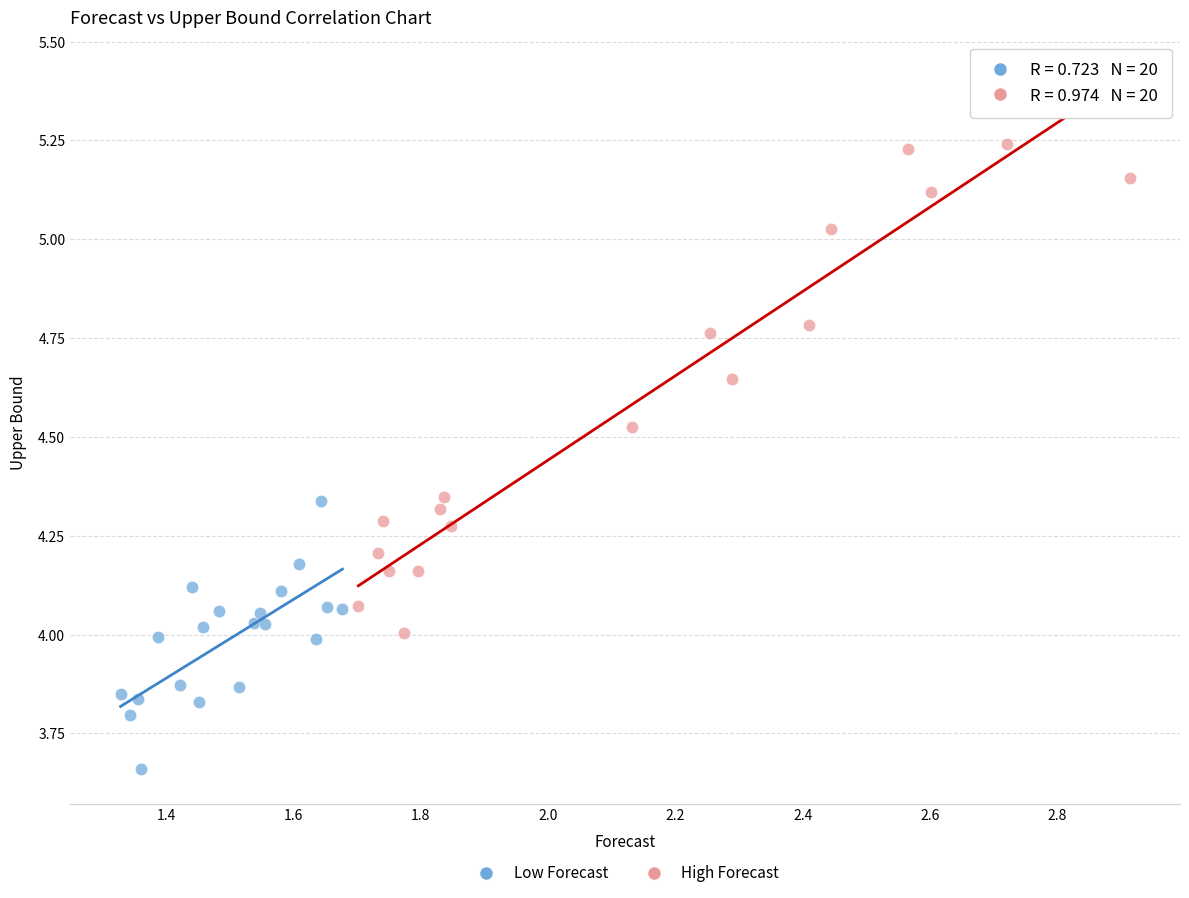

Which series reaches the minimum Y coordinate?

Low Forecast